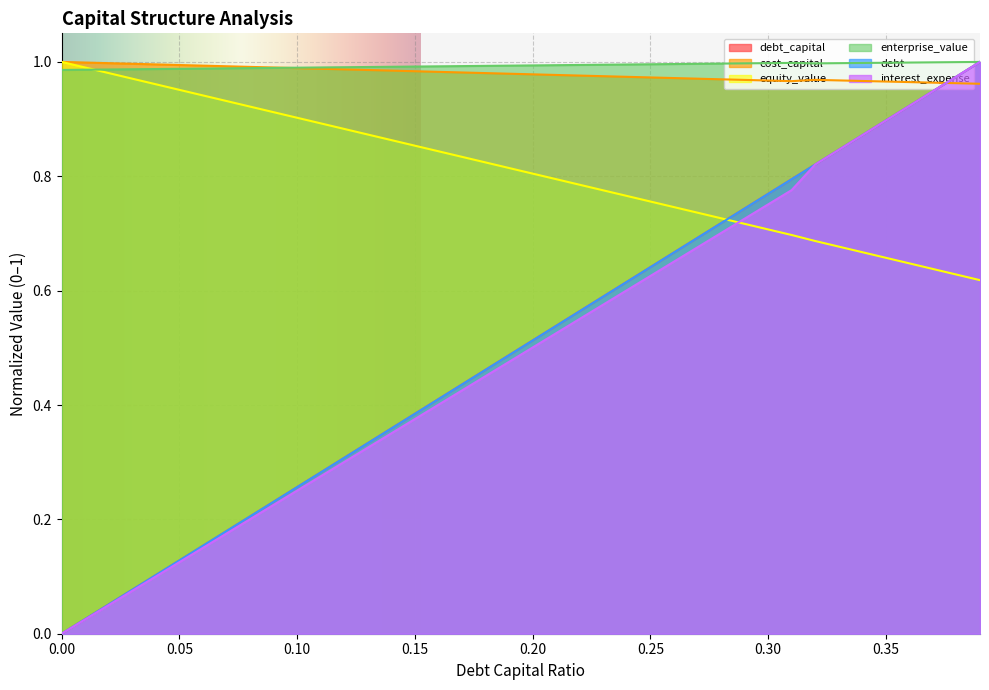

What is the approximate value of enterprise_value at 0.08?

1.0